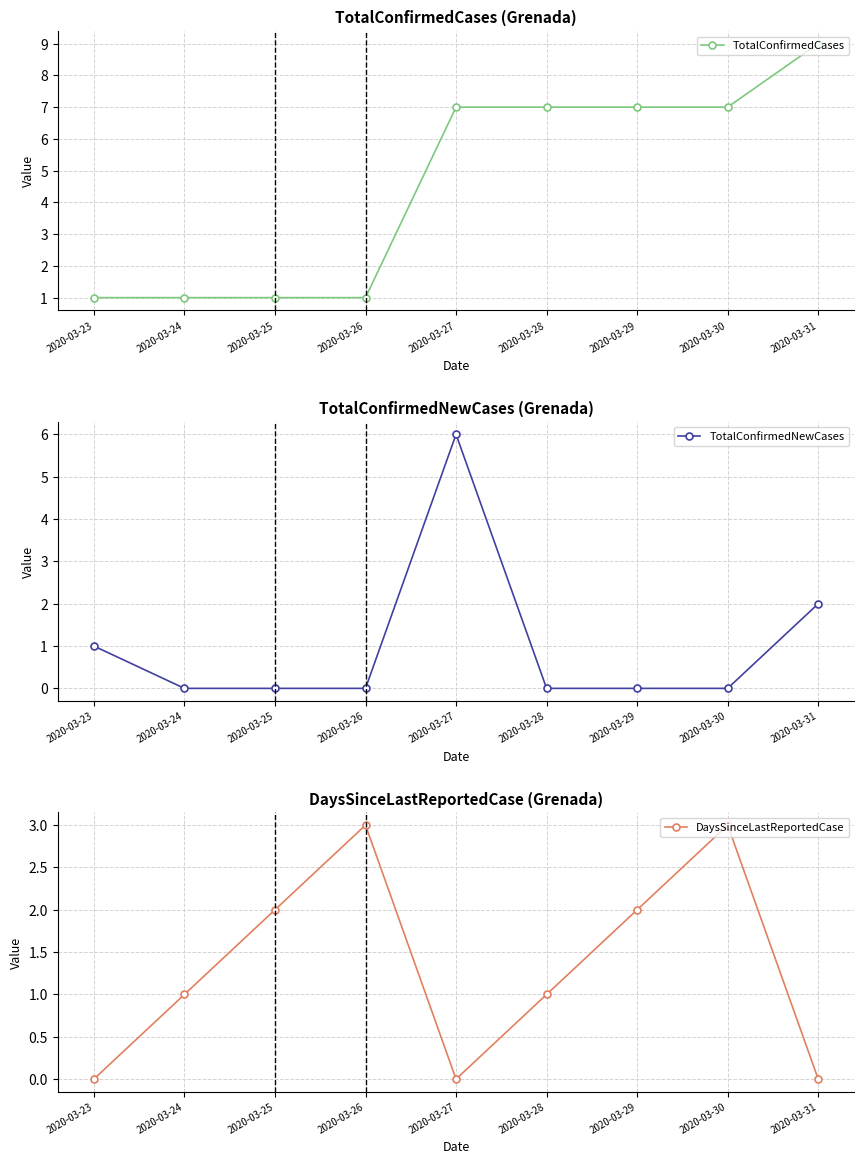

Is it true that DaysSinceLastReportedCase equals 4 at 2020-03-30?

False